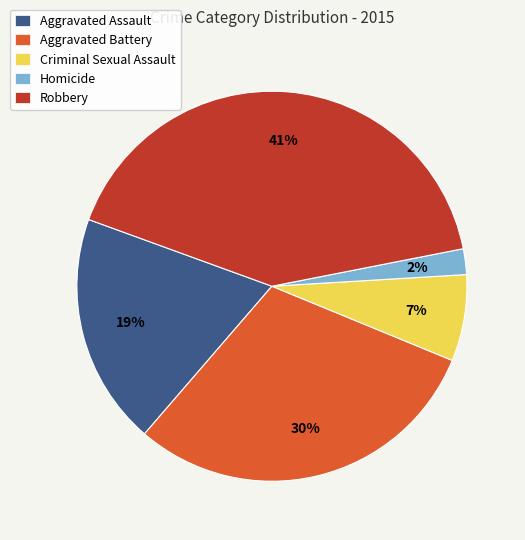

Combined, do Robbery and Aggravated Assault account for over 50%?

Yes